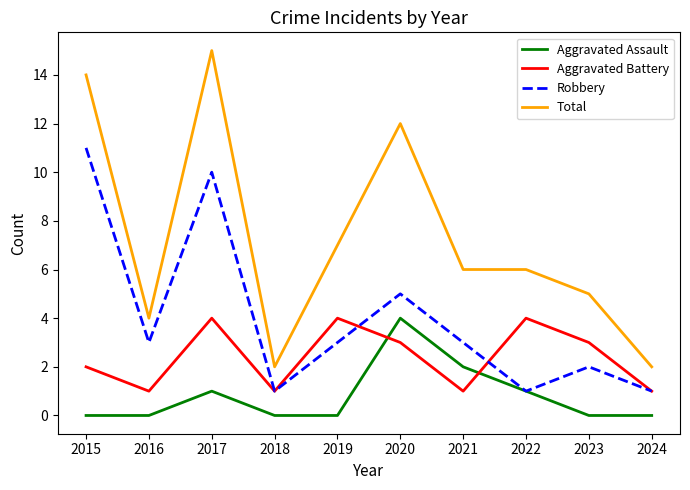

Where is the first local minimum for Robbery?

2016